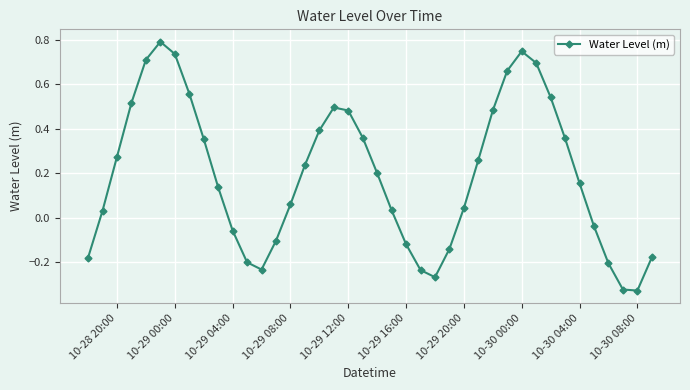

How many interior local peaks (higher than both neighbors) does the data have?

3